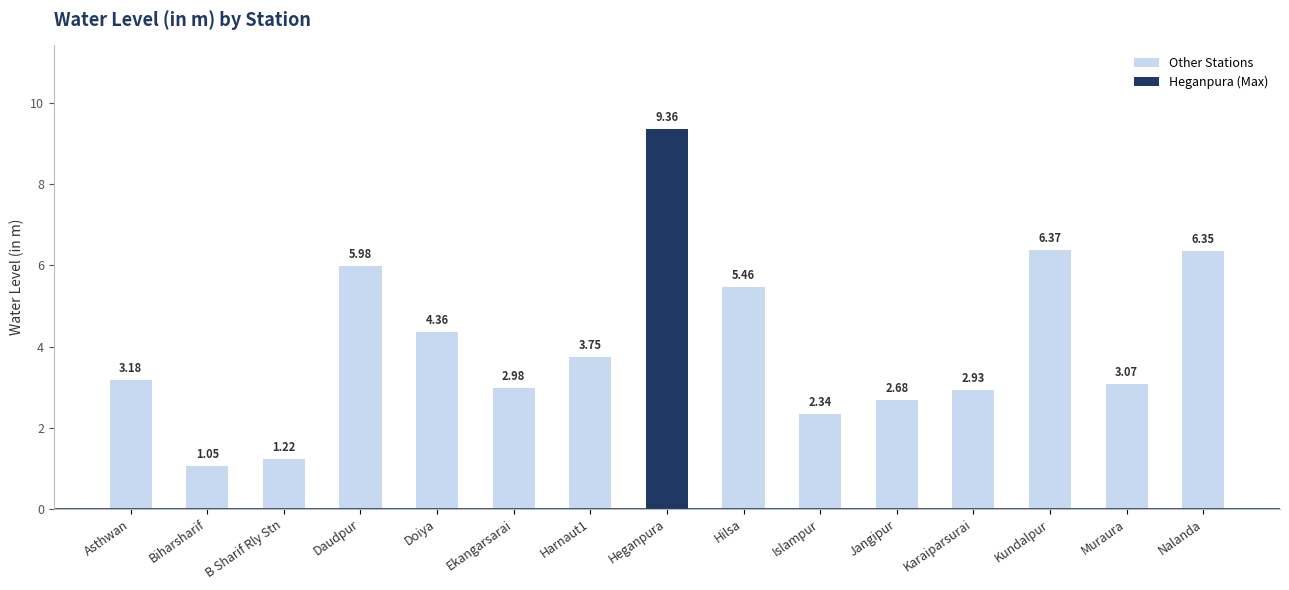

At which category does the chart reach its peak across all series?

Heganpura